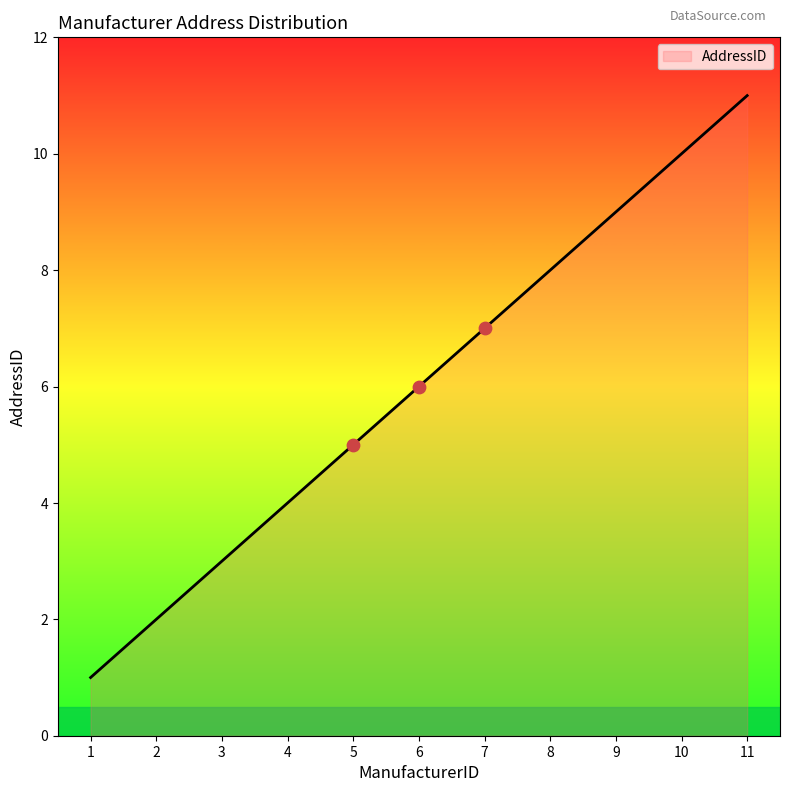

Which has a higher value, 3 or 9?

9